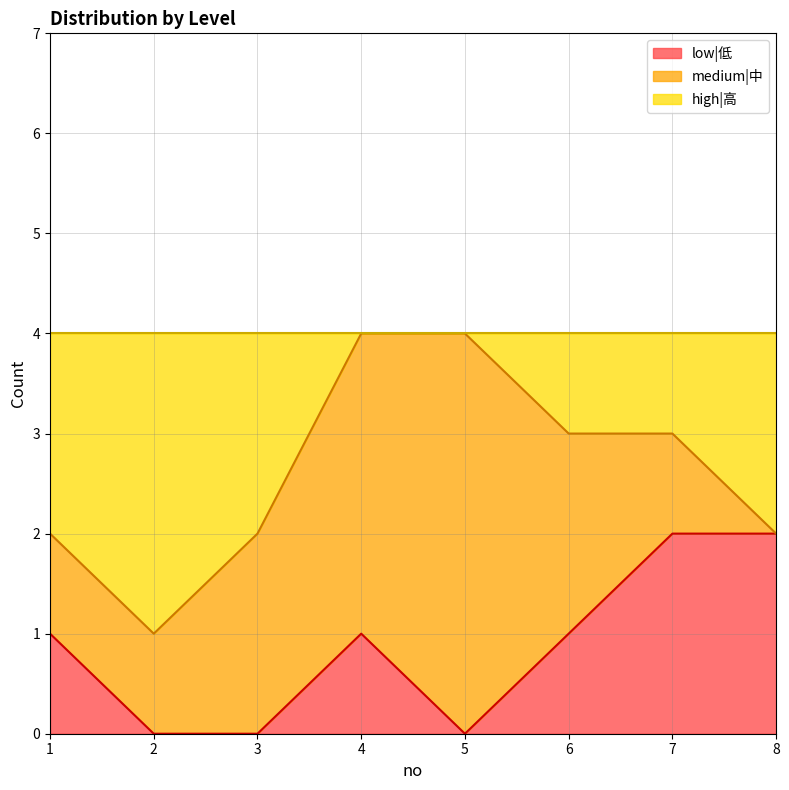

The low|低 series shows -1 at 3. True or false?

False